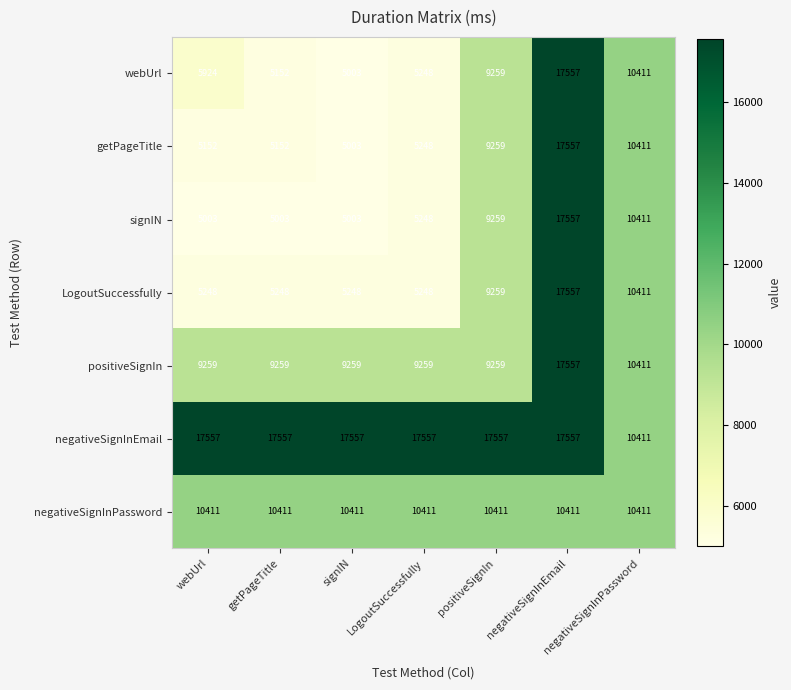

What is the difference between the webUrl values at negativeSignInPassword and negativeSignInEmail?

7146